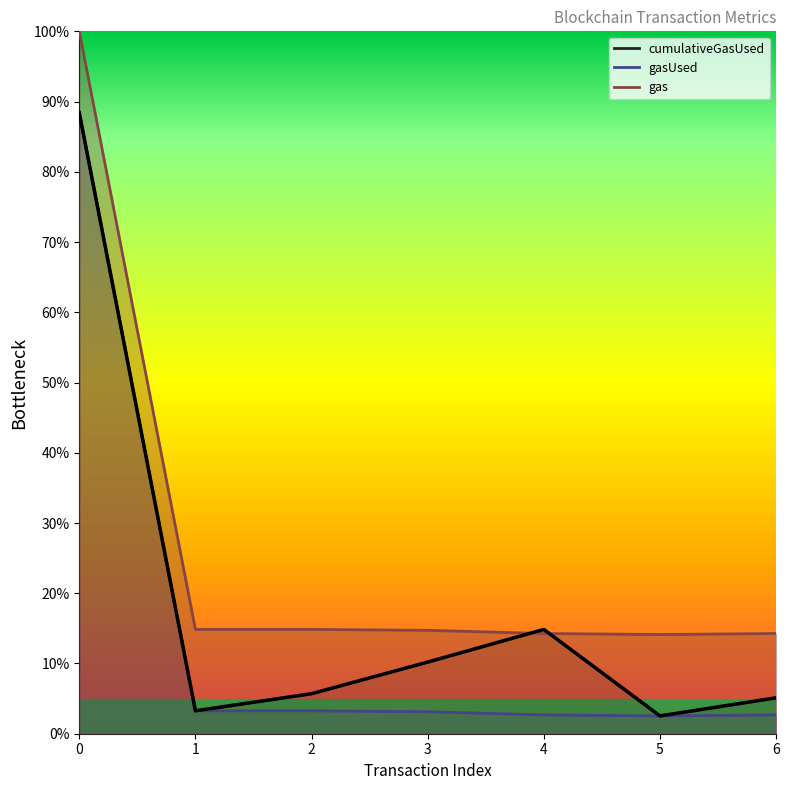

How many categories are shown in the chart?

7